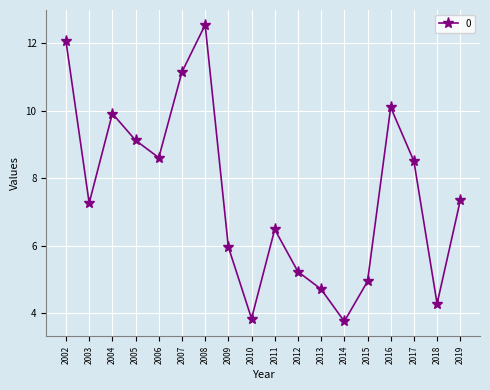

The value at 2003 is 4.5. True or false?

False